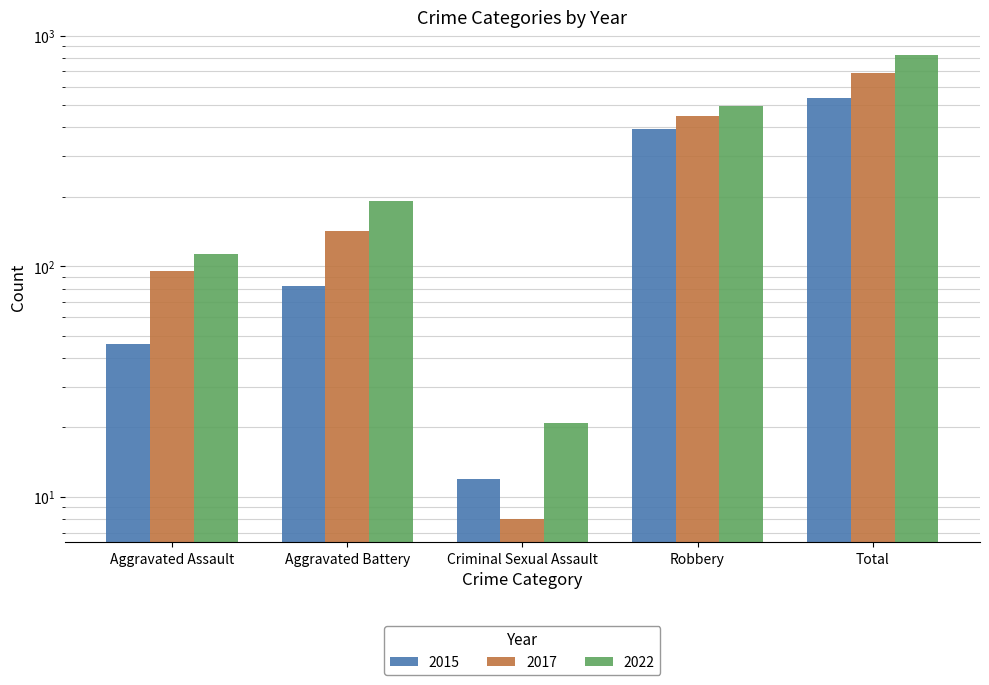

What is the difference between the highest and lowest values at Aggravated Assault?

67